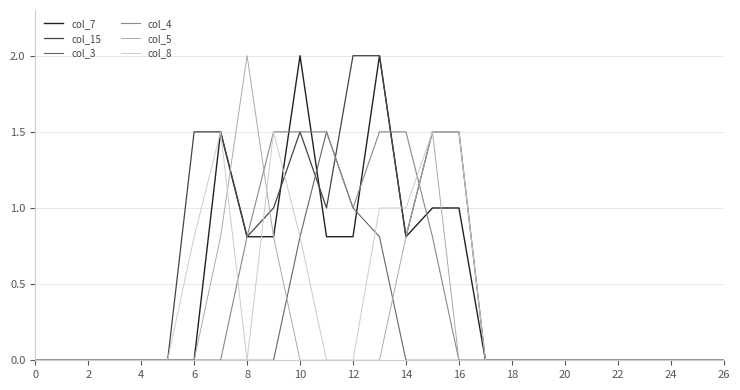

Which series has the largest total across all categories?

col_15